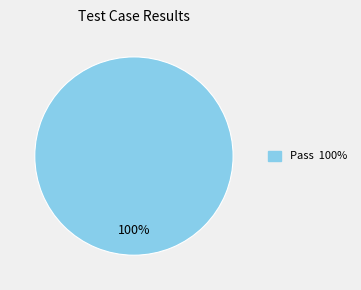

Does any single category account for the majority?

Yes